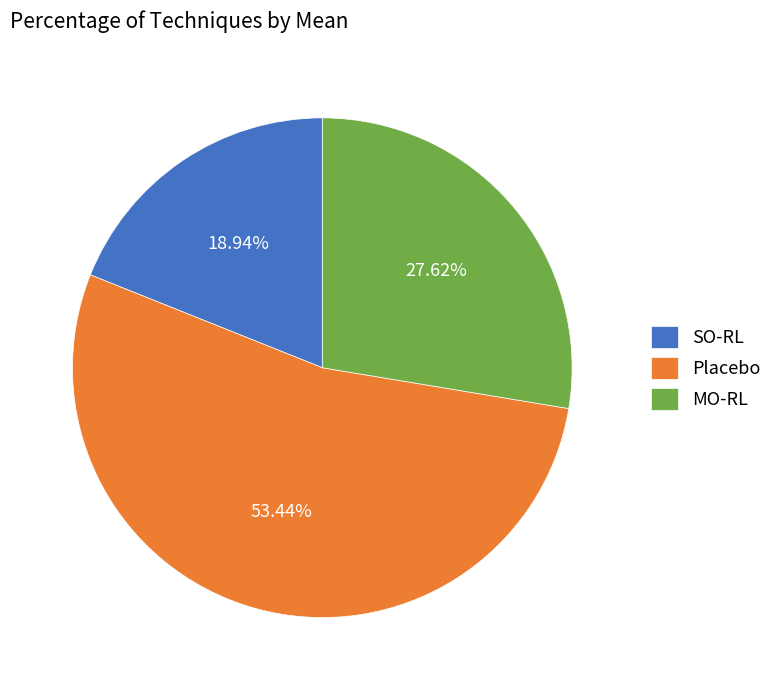

Is it true that MO-RL is 40% of the pie?

False